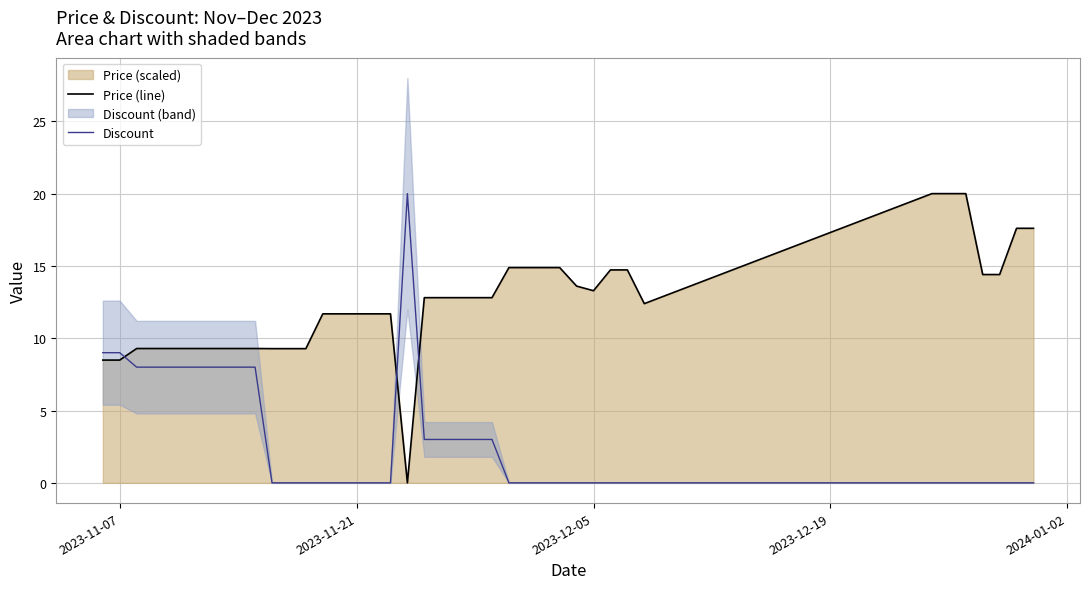

What is the highest value of the Discount series?

20.0